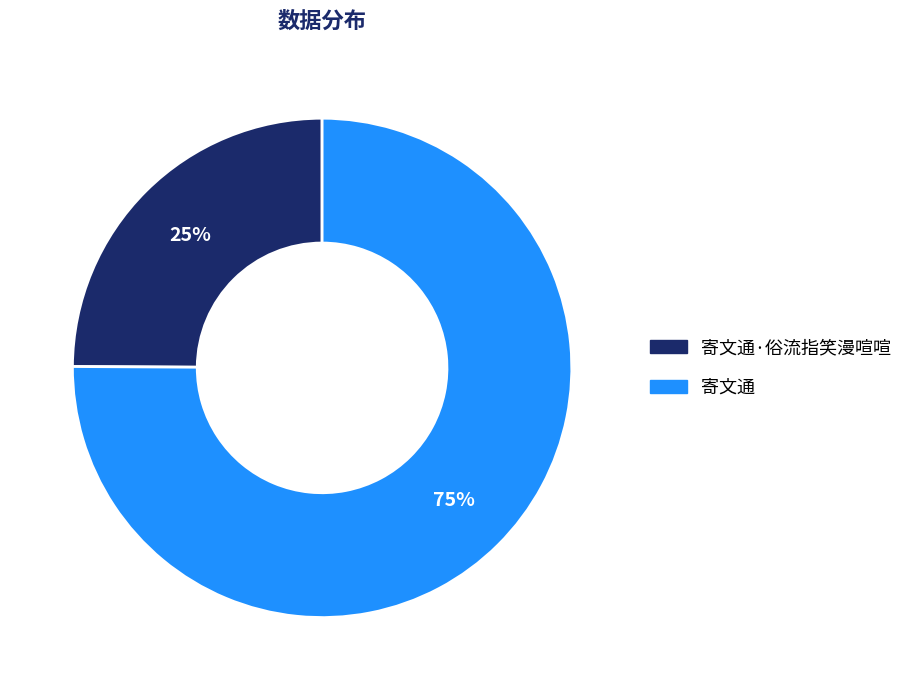

To the nearest percent, what is the difference between the largest and smallest slice percentages?

50%